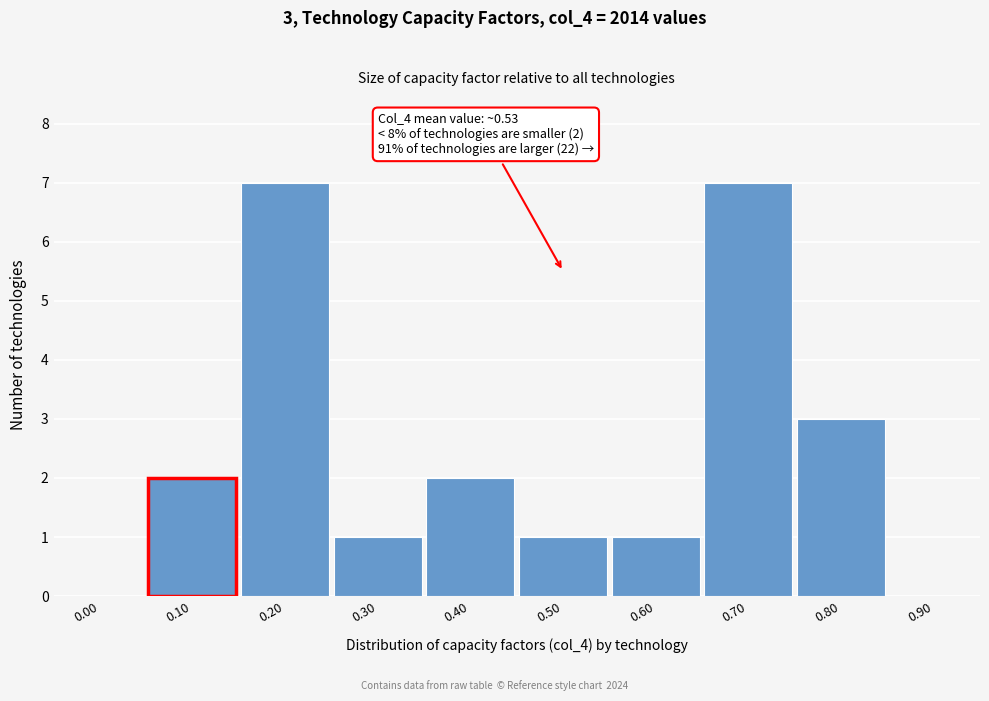

Reading left to right, what are all the values shown in this chart?

0.00=0	0.10=2	0.20=7	0.30=1	0.40=2	0.50=1	0.60=1	0.70=7	0.80=3	0.90=0